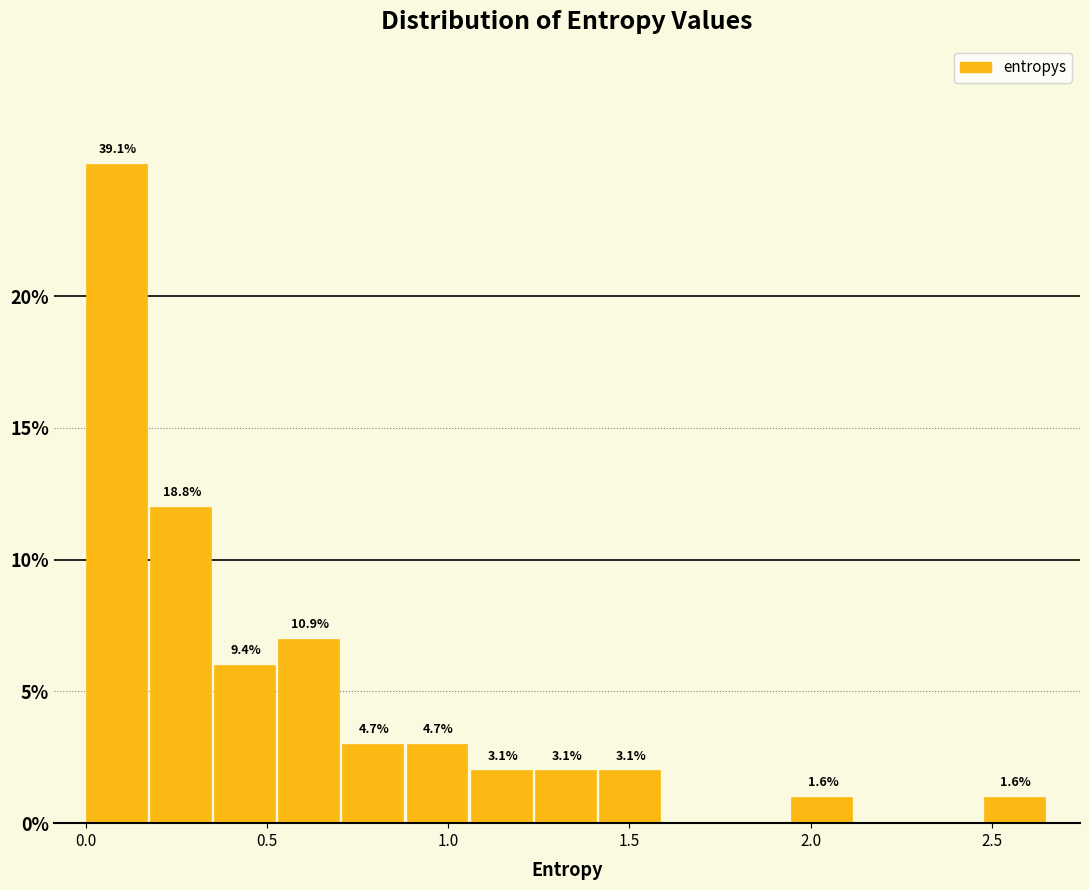

Around what value on the x-axis is the tallest bar? Give the approximate position of its centre, as read against the axis.

0.10